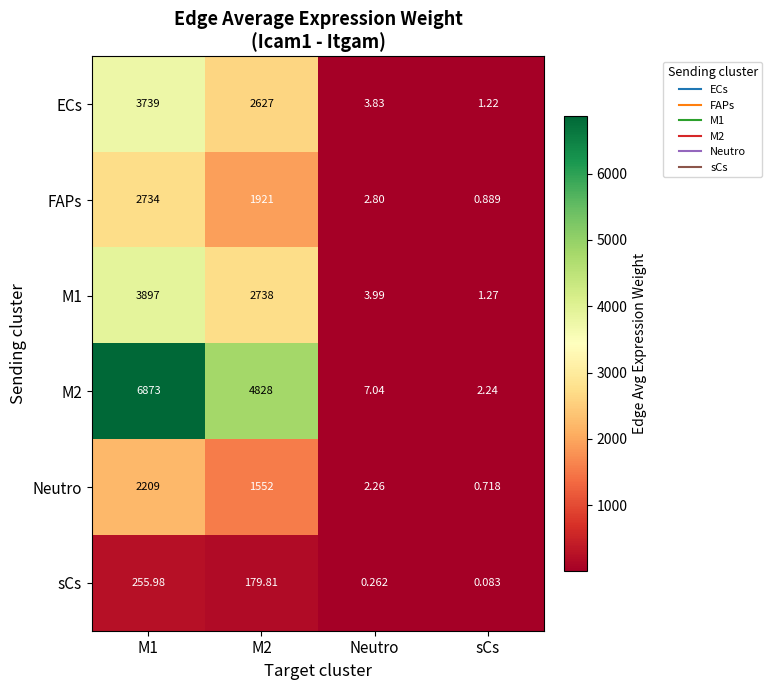

Is the value of M2 at M1 greater than the value of M1 at M2?

Yes